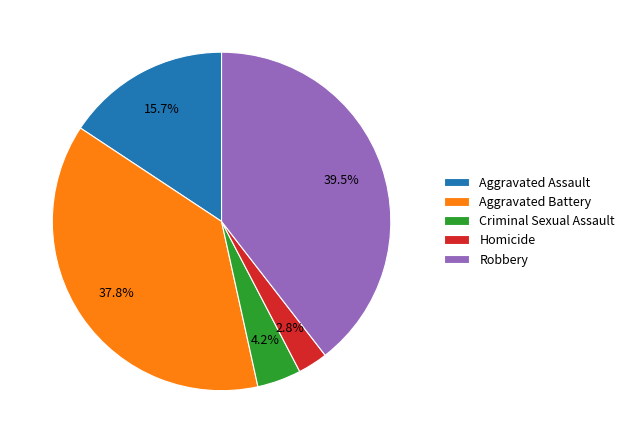

What percentage is the Aggravated Battery slice, to the nearest percent?

38%